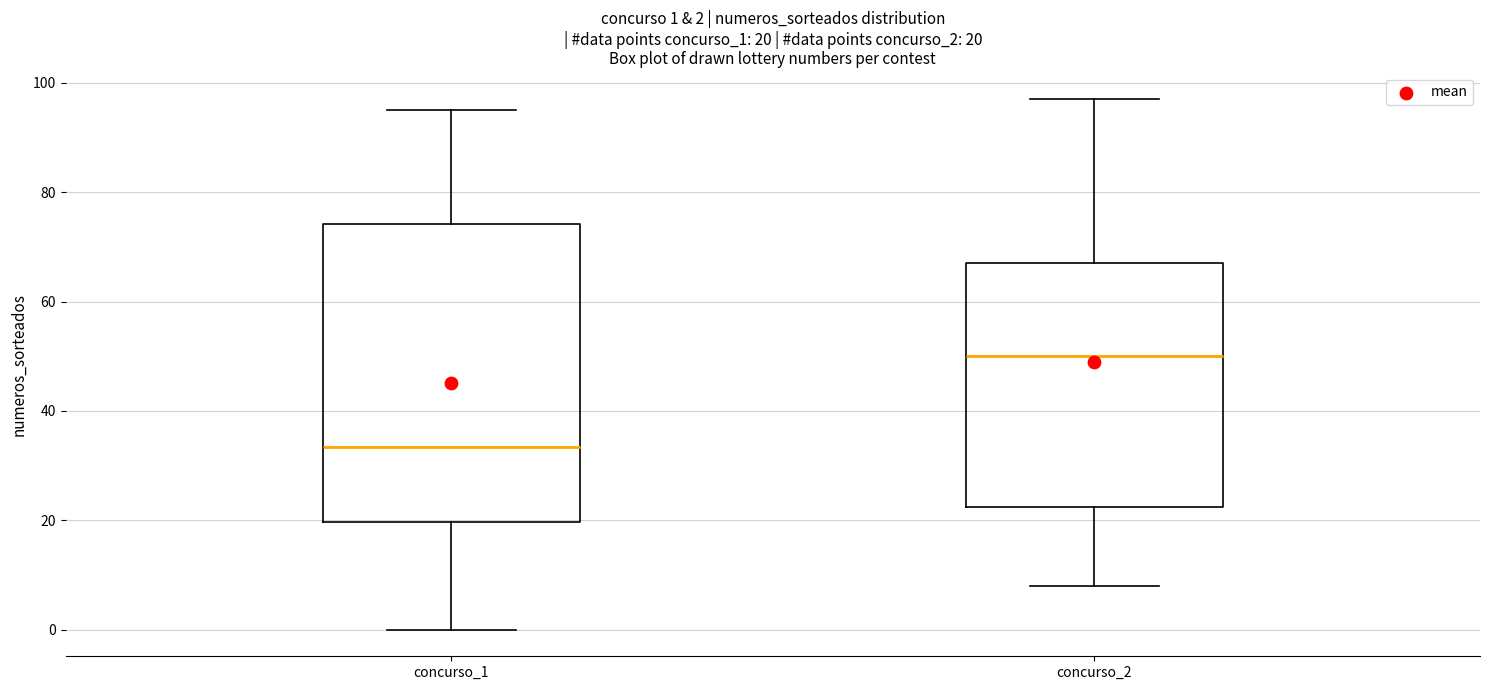

Which box's median line is the highest?

concurso_2